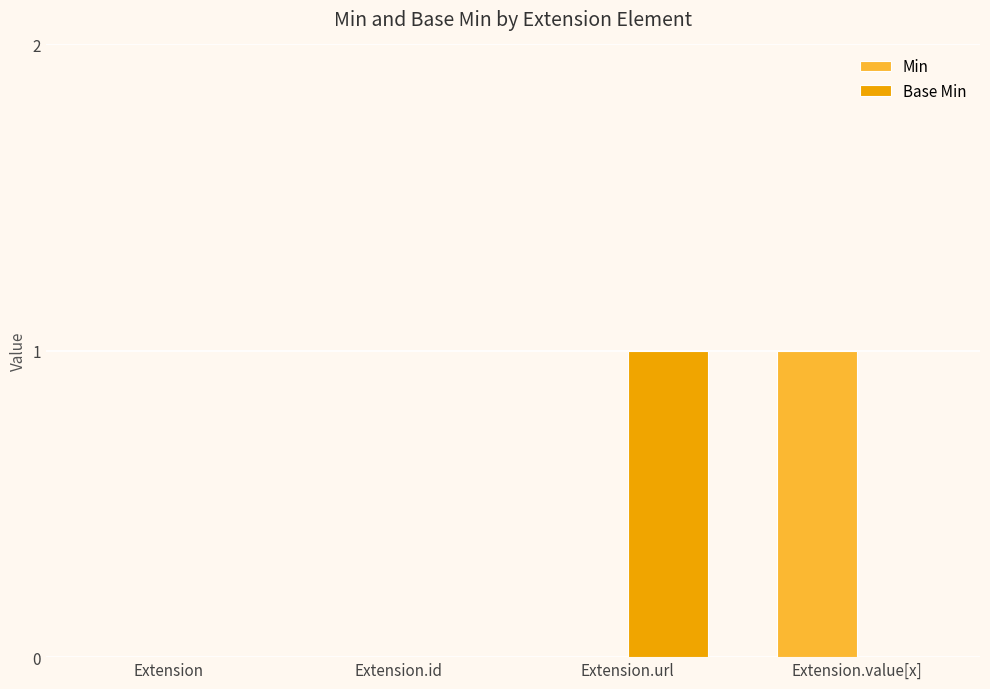

The value of Min at Extension.id is 1. True or false?

False